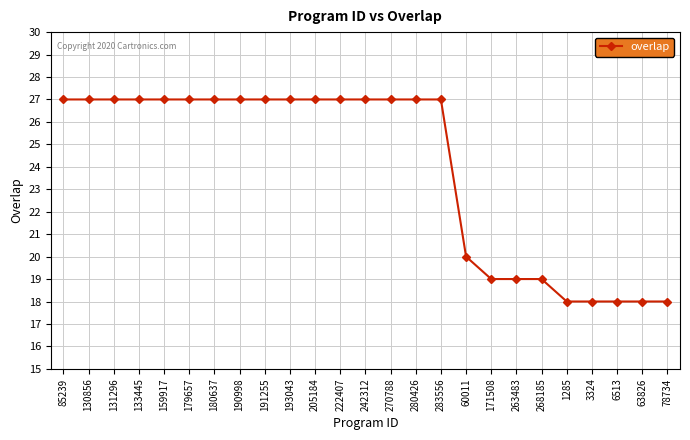

What is the label of the 9th point from the left?

191255